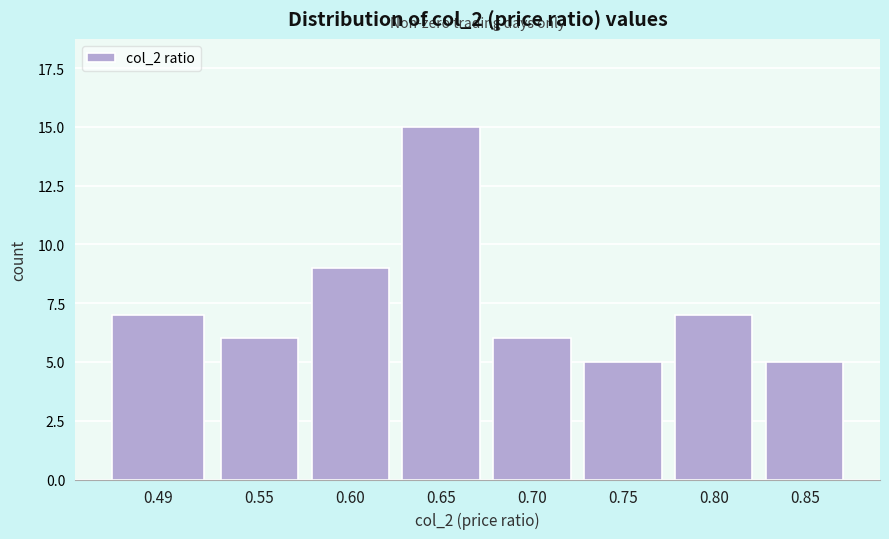

Reading left to right, what are all the values shown in this chart?

7	6	9	15	6	5	7	5